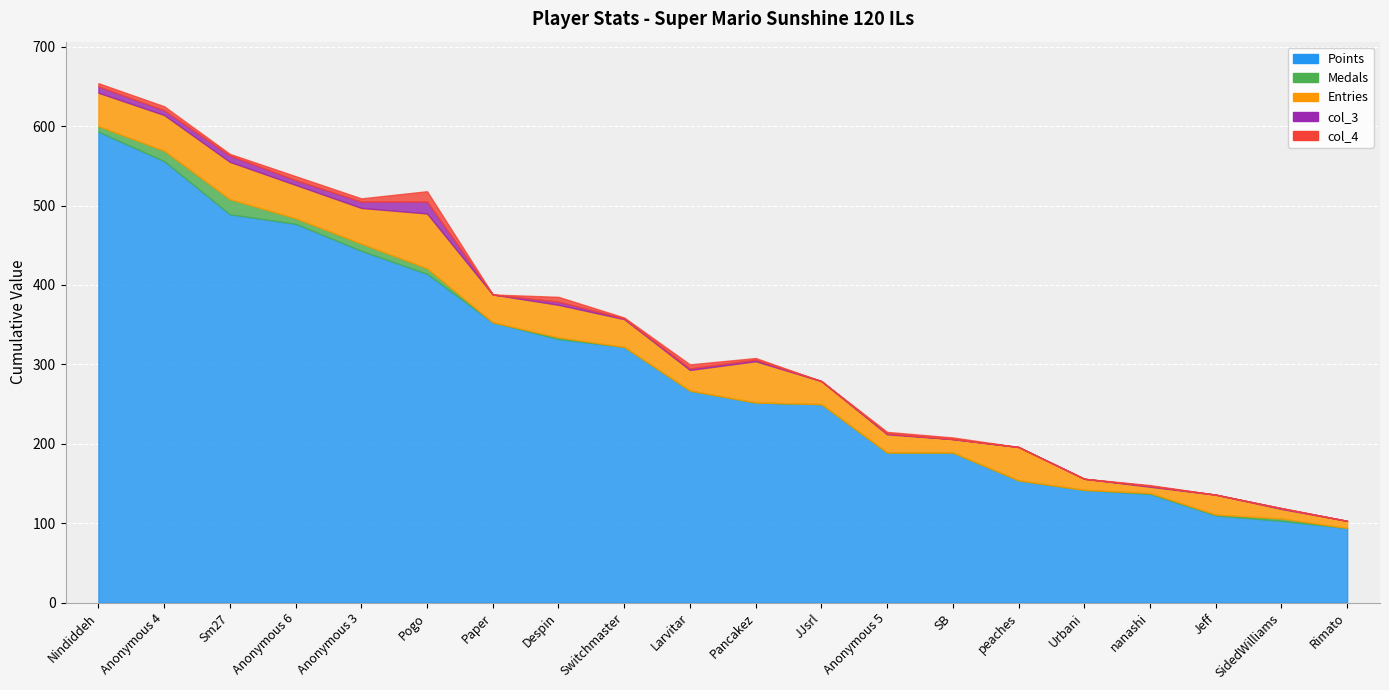

True or false: Medals and Entries intersect in this chart.

False